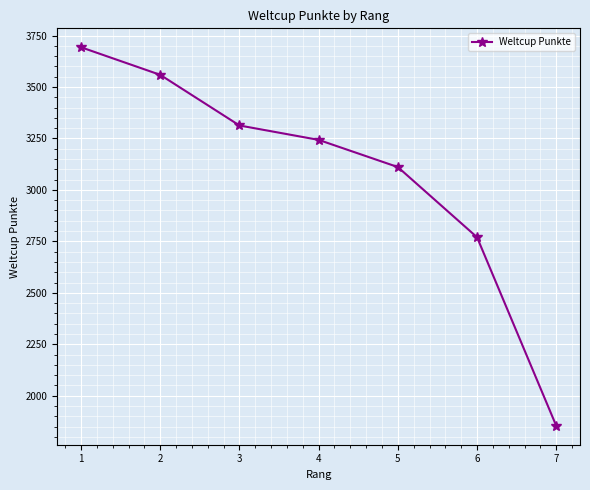

Is it true that the value at 7 is 1854?

True